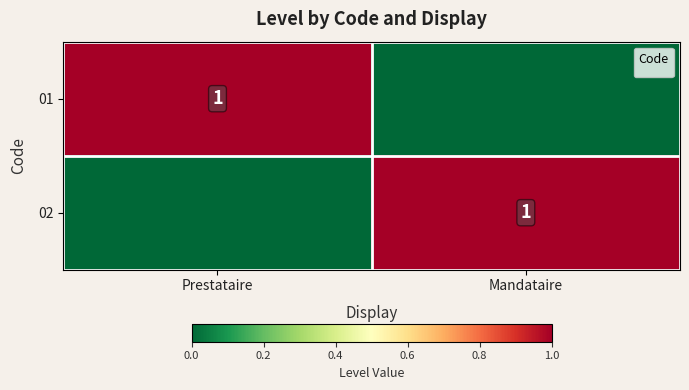

The value at Prestataire is 0. True or false?

False